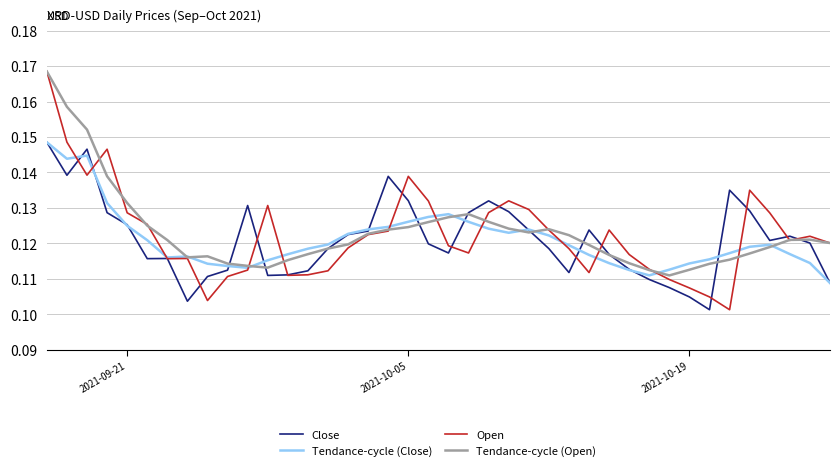

Which series has the widest spread of values?

Open